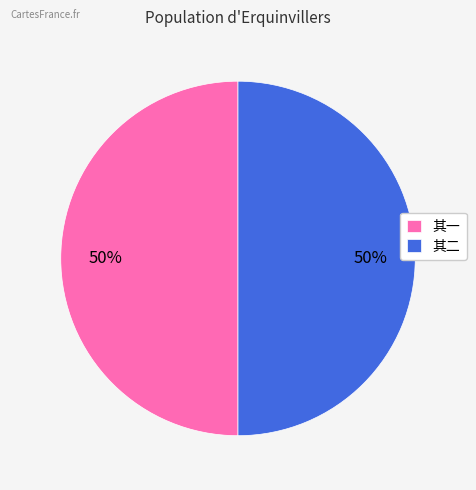

To the nearest percent, what is the average slice percentage?

50%